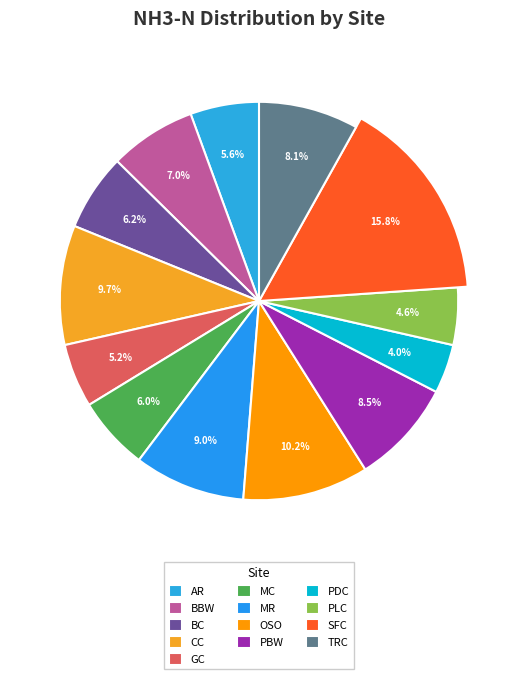

Does any single category account for the majority?

No